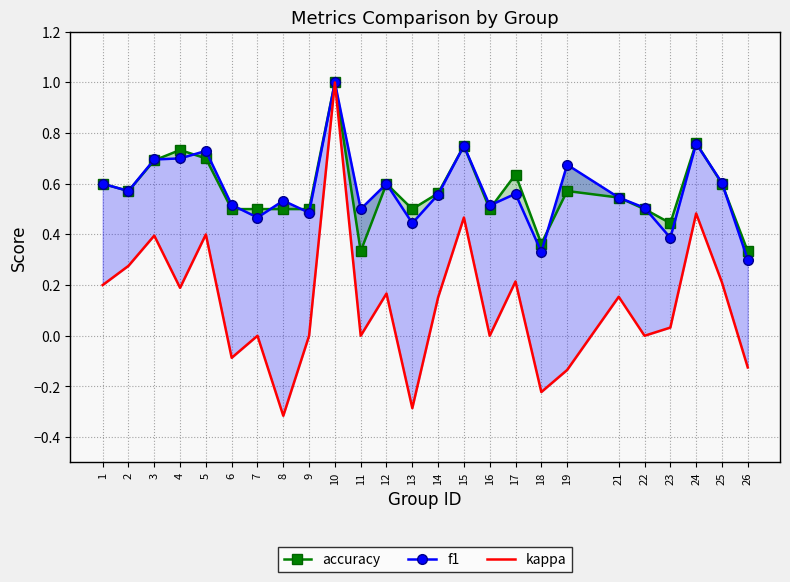

Reading left to right, transcribe all the data shown in this chart.

accuracy: 1=0.6	2=0.6	3=0.7	4=0.7	5=0.7	6=0.5	7=0.5	8=0.5	9=0.5	10=1.0	11=0.3	12=0.6	13=0.5	14=0.6	15=0.8	16=0.5	17=0.6	18=0.4	19=0.6	21=0.5	22=0.5	23=0.4	24=0.8	25=0.6	26=0.3
f1: 1=0.6	2=0.6	3=0.7	4=0.7	5=0.7	6=0.5	7=0.5	8=0.5	9=0.5	10=1.0	11=0.5	12=0.6	13=0.4	14=0.6	15=0.8	16=0.5	17=0.6	18=0.3	19=0.7	21=0.5	22=0.5	23=0.4	24=0.8	25=0.6	26=0.3
kappa: 1=0.2	2=0.3	3=0.4	4=0.2	5=0.4	6=-0.1	7=0.0	8=-0.3	9=0.0	10=1.0	11=0.0	12=0.2	13=-0.3	14=0.2	15=0.5	16=0.0	17=0.2	18=-0.2	19=-0.1	21=0.2	22=0.0	23=0.0	24=0.5	25=0.2	26=-0.1